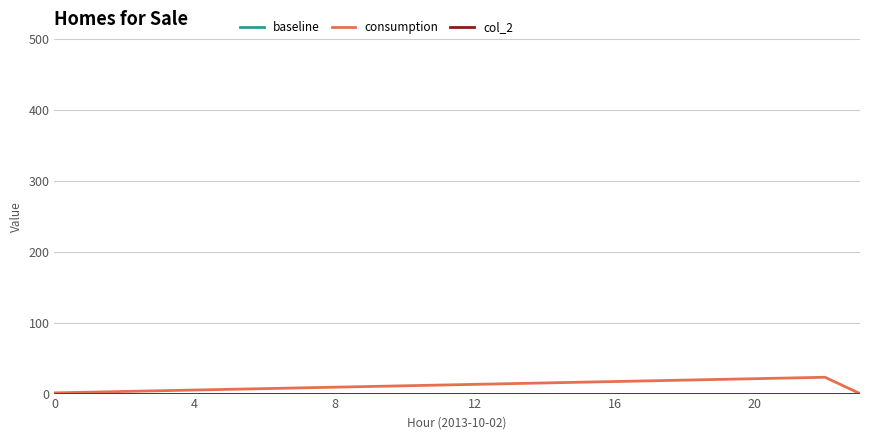

Does the chart have visible grid lines?

Yes